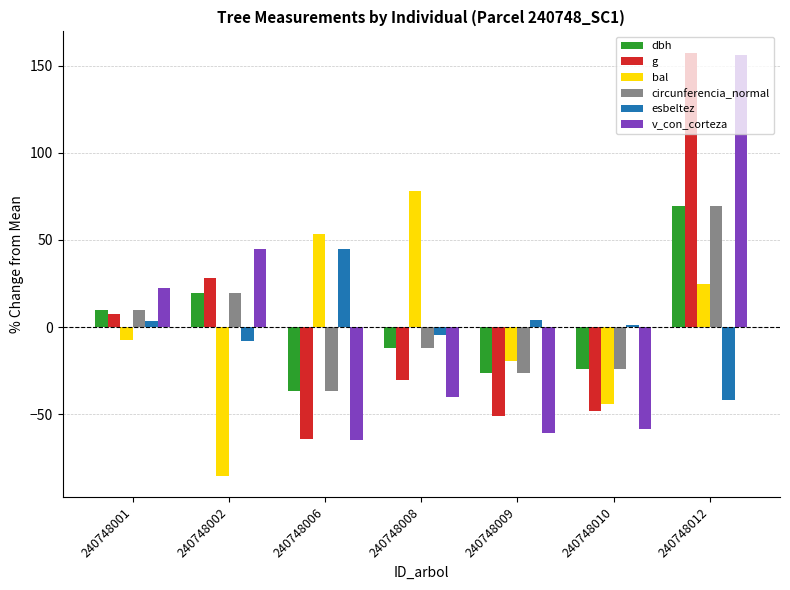

Is the value of esbeltez at 240748008 greater than the value of v_con_corteza at 240748010?

Yes